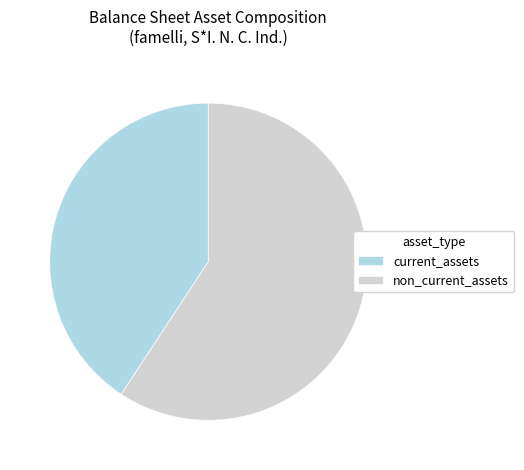

Which category accounts for the majority?

non_current_assets